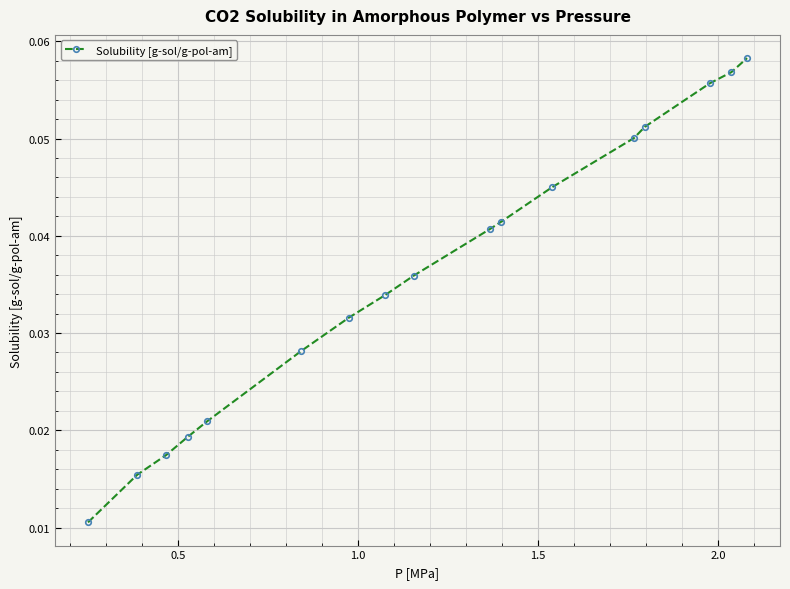

What is the sum of all values?

0.6